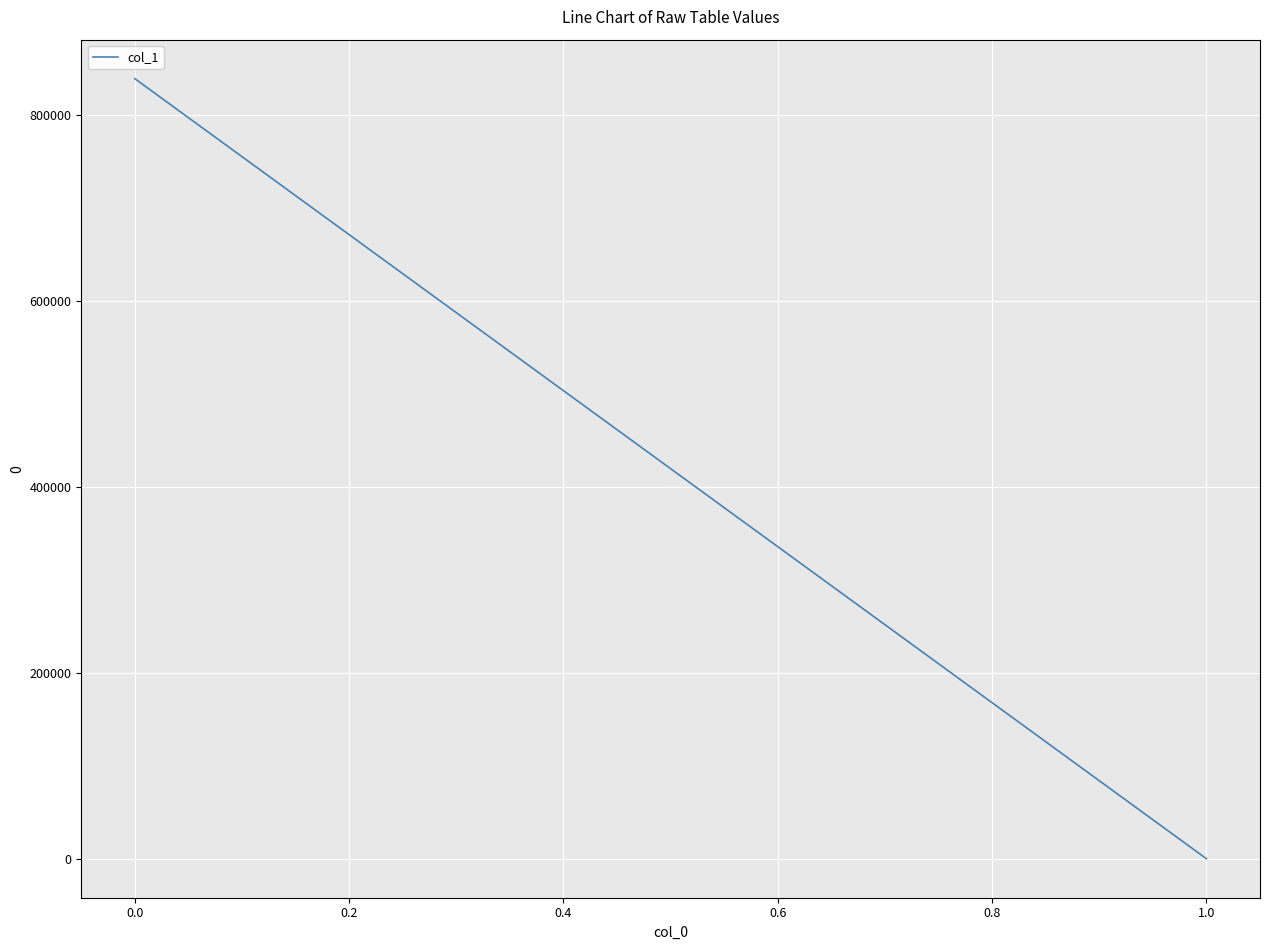

The chart shows a value of 80.7 at 1.0. True or false?

False